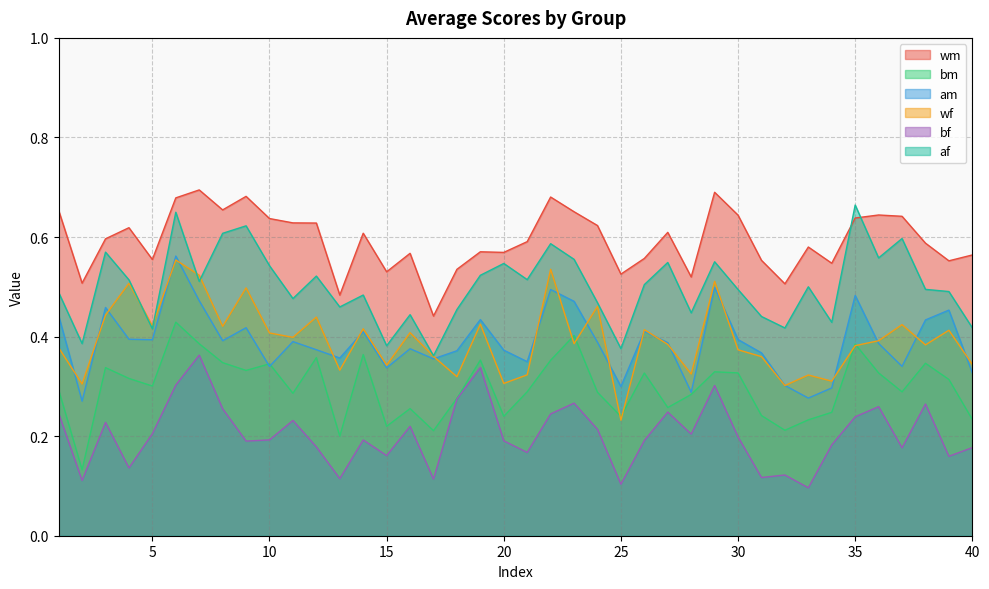

What is the total value across all series at 11?

2.4